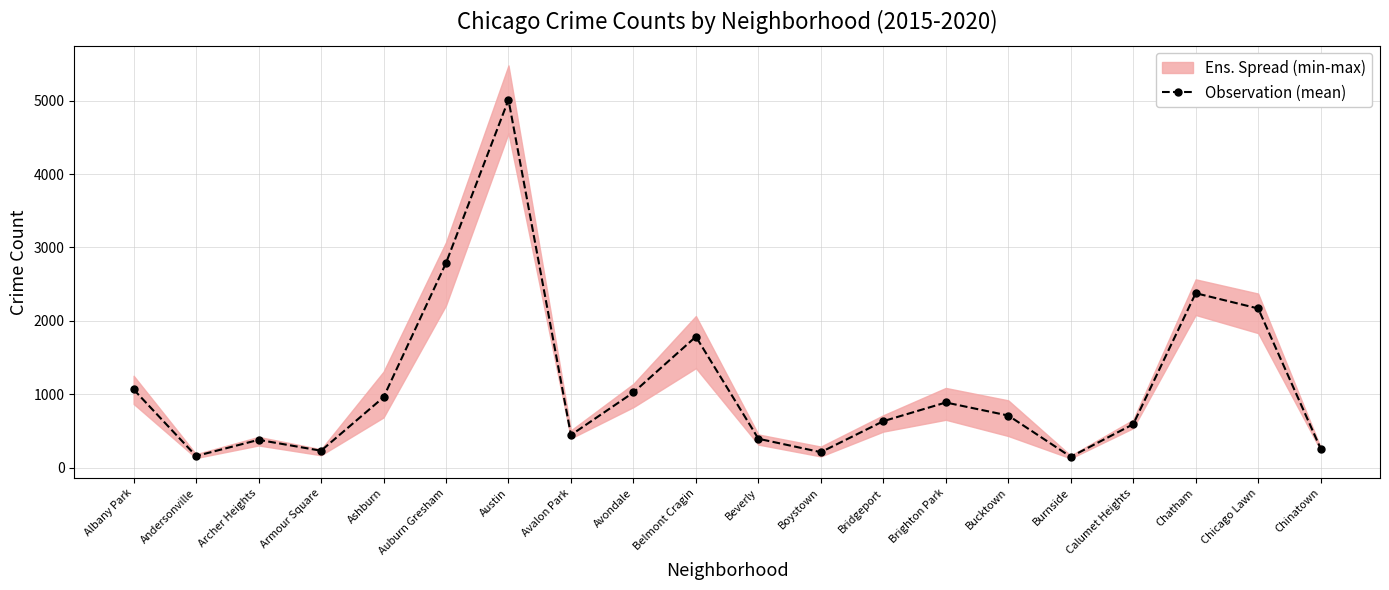

What is the difference between the values at Bucktown and Beverly?

316.5